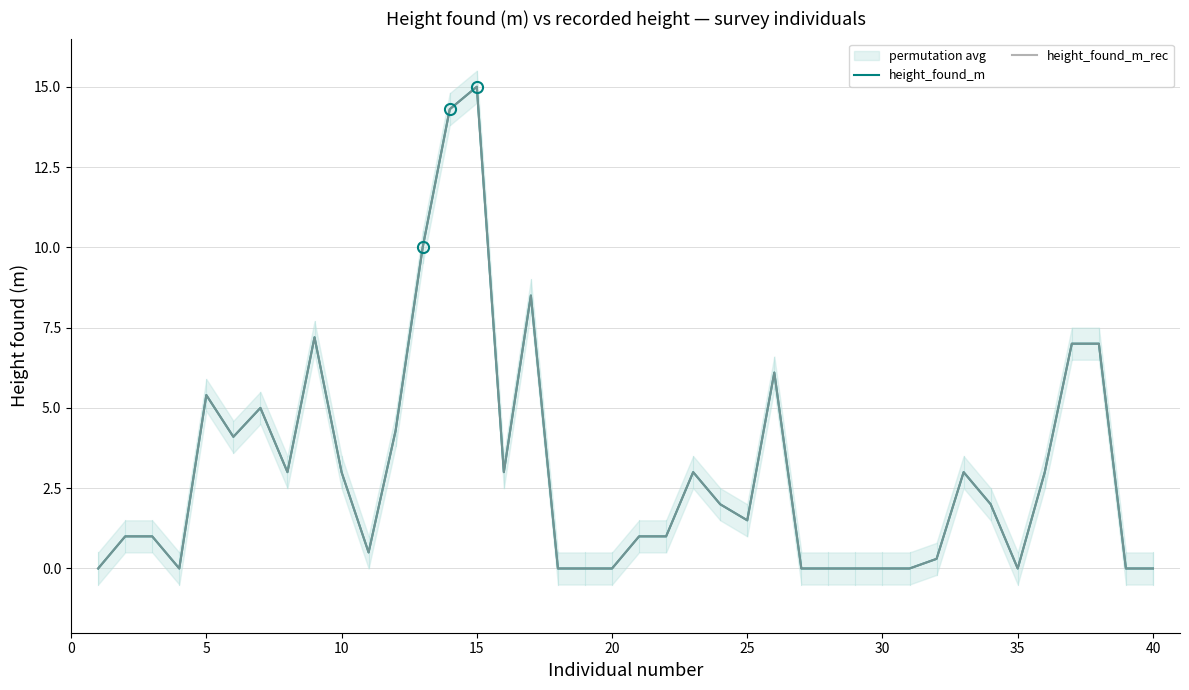

At 15, list the series in order from largest to smallest.

height_found_m, height_found_m_rec